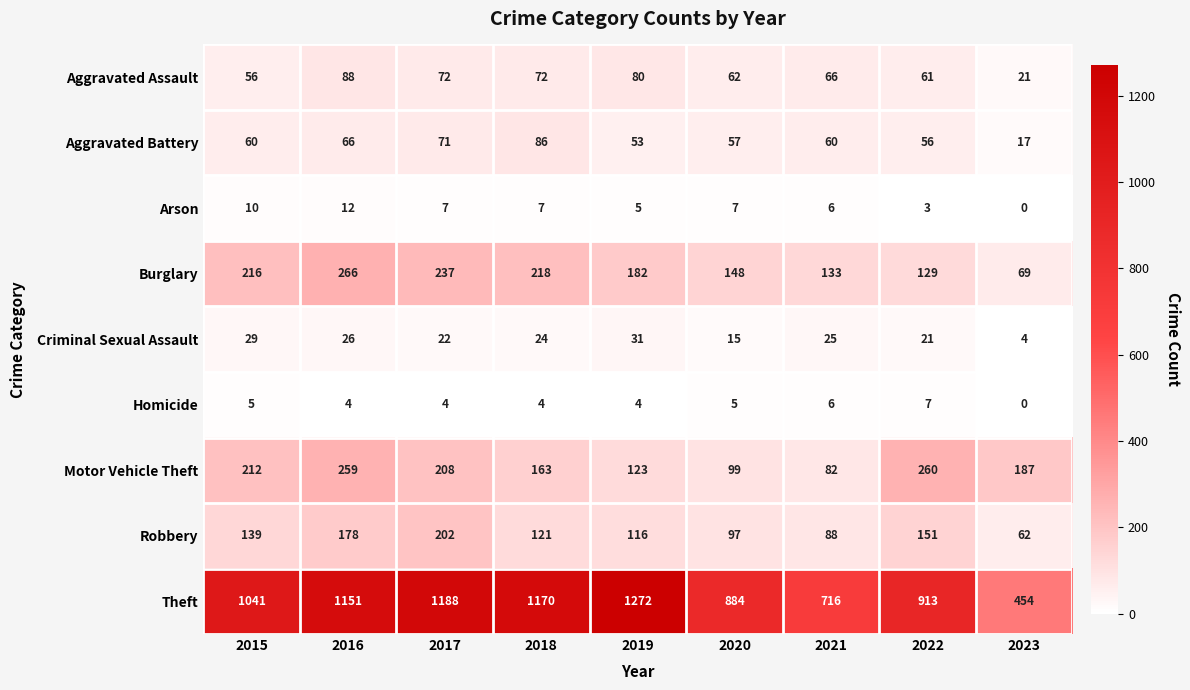

Which series has the largest total across all categories?

Theft